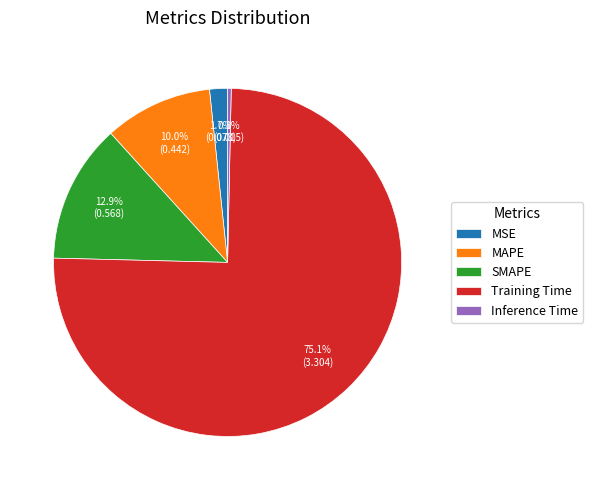

Which category has the biggest portion of the pie?

Training Time